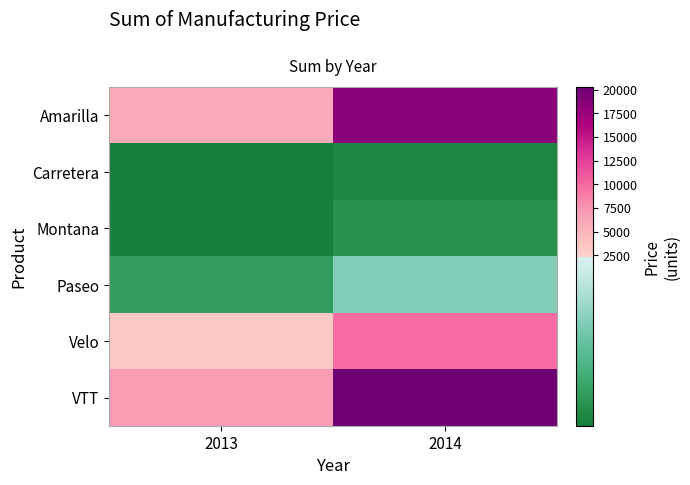

At which category is the sum across all series the highest?

2014